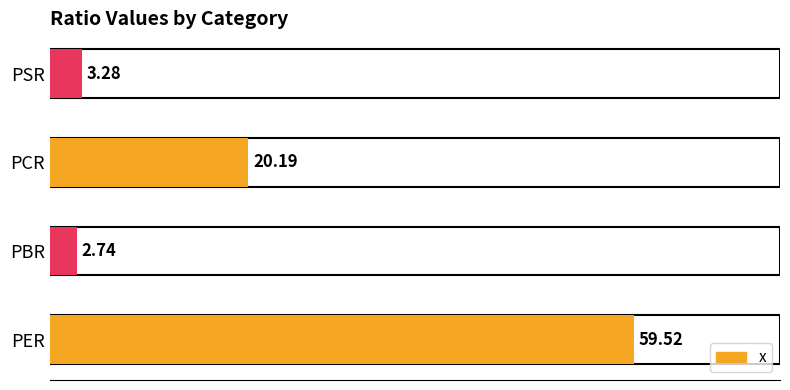

What is the average value?

21.4